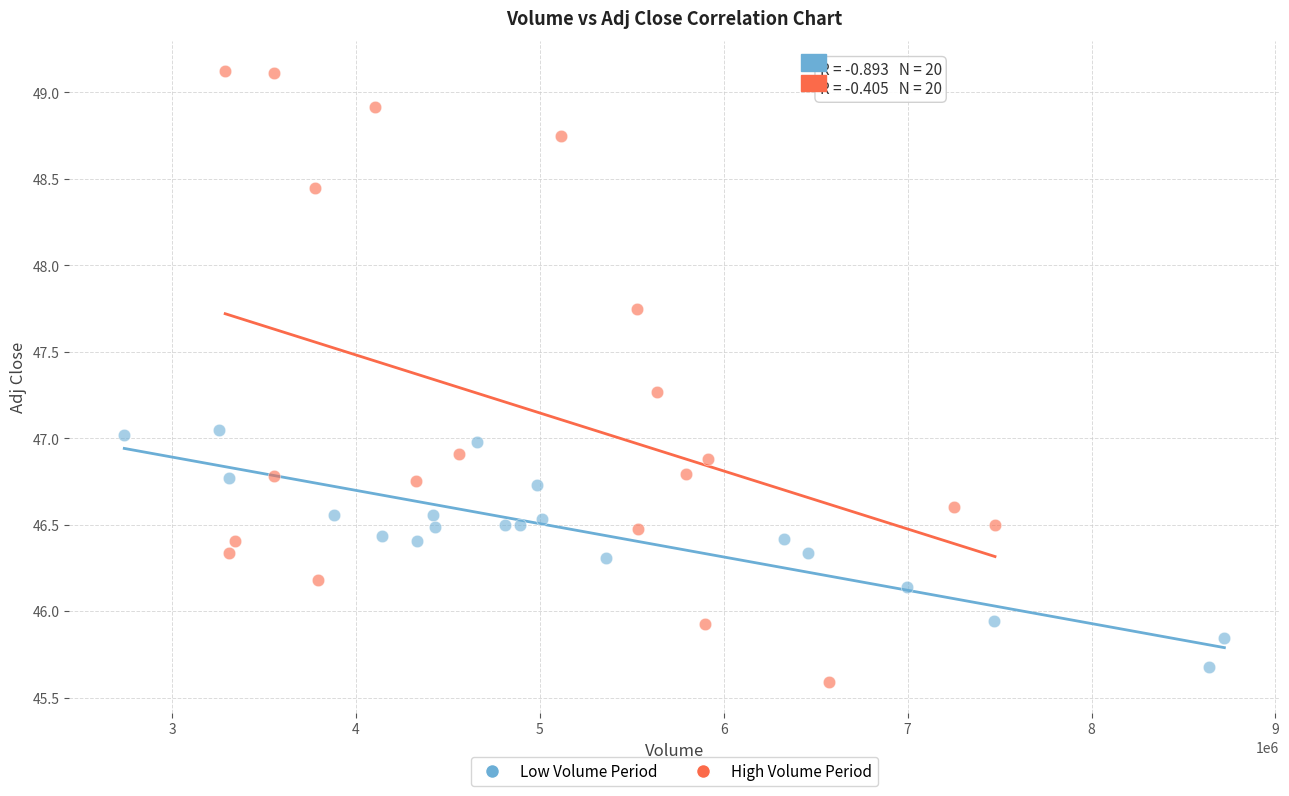

Which series reaches the maximum Y coordinate?

High Volume Period